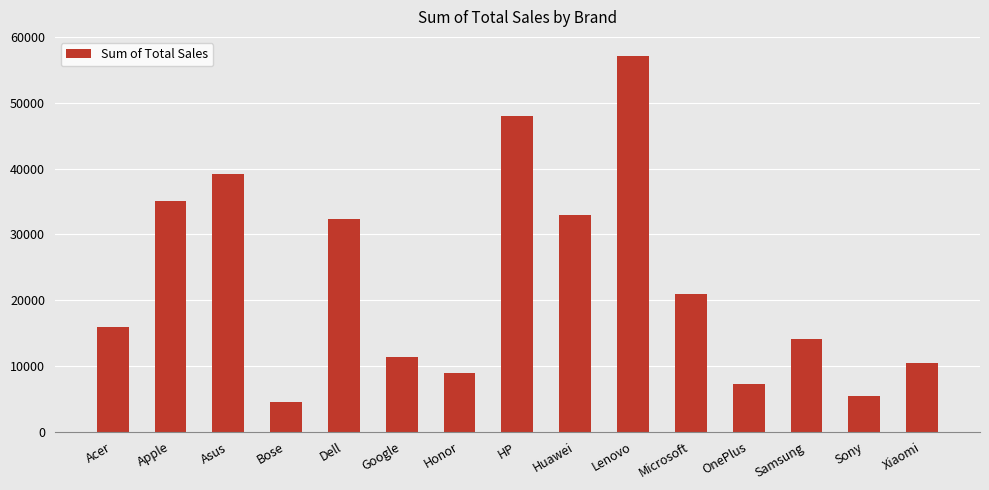

Where is the data nearest to the value 30817?

Dell